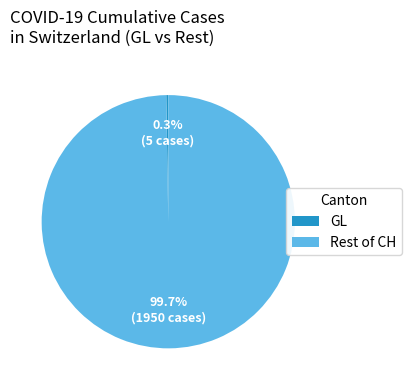

How much of the chart is everything except Rest of CH?

0.3%